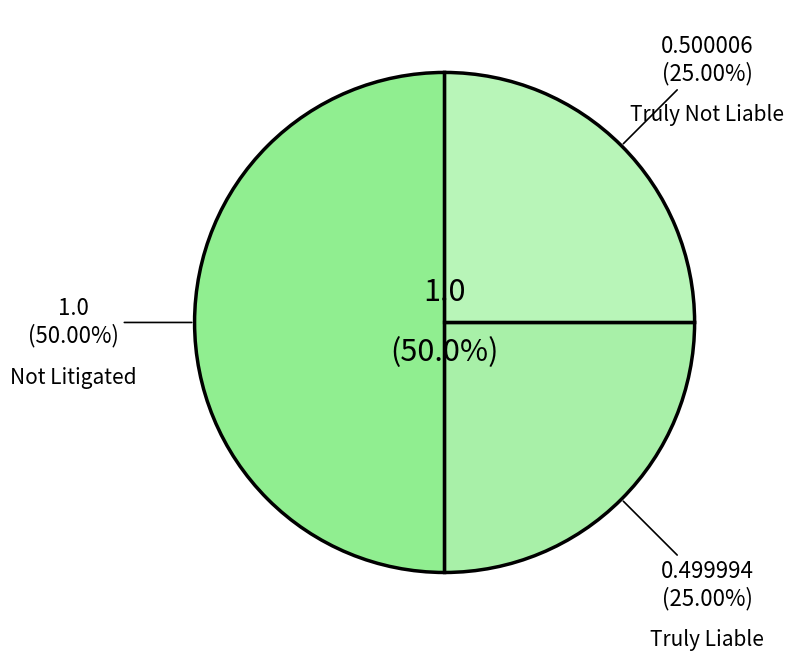

To the nearest percent, what portion does Truly Liable represent?

25%